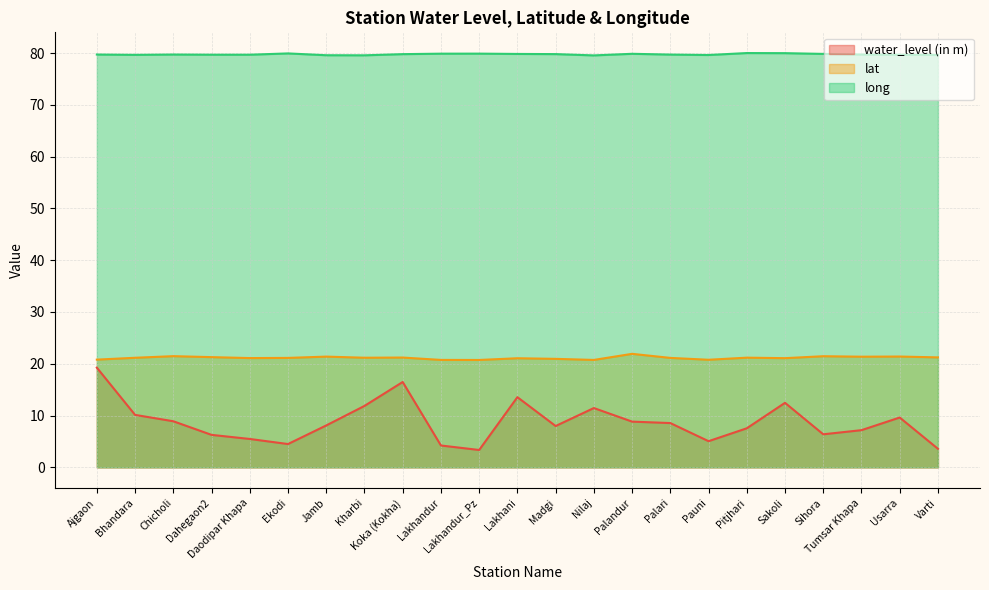

What position from the right is Kharbi?

16